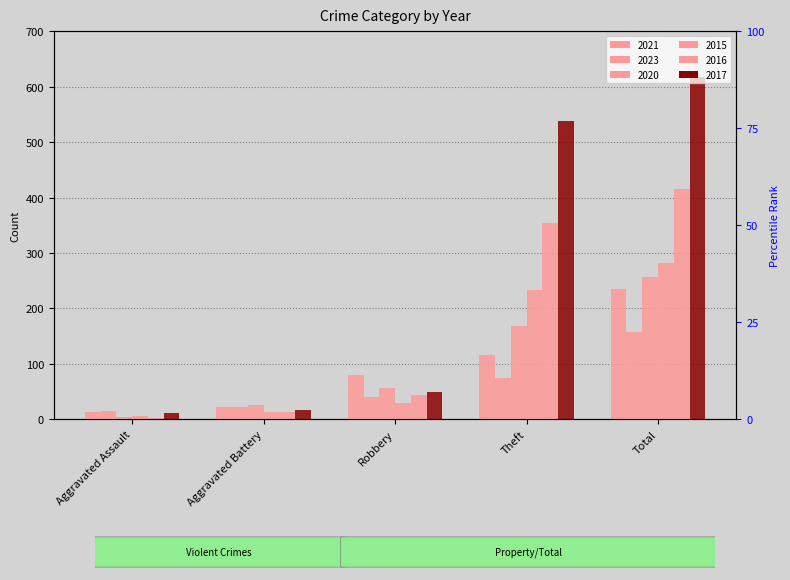

At how many categories does at least one series exceed 304?

2